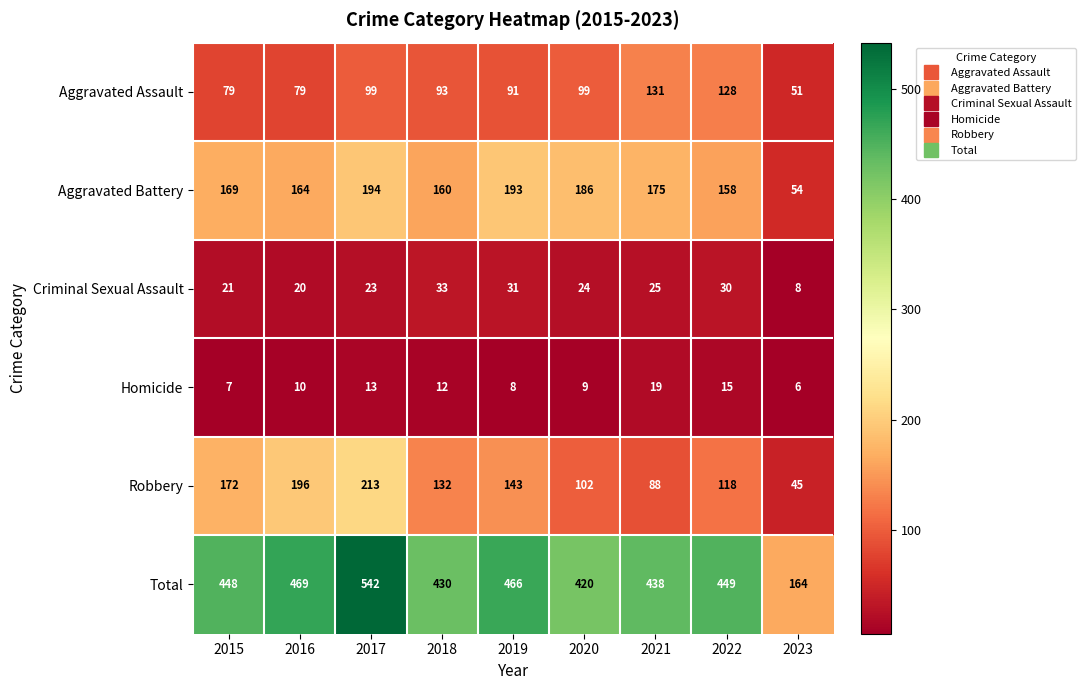

What is the average value of the Homicide series?

11